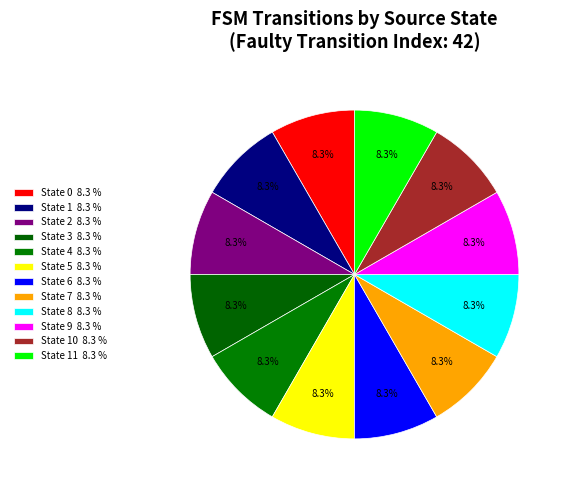

Which slice is the largest?

state 0